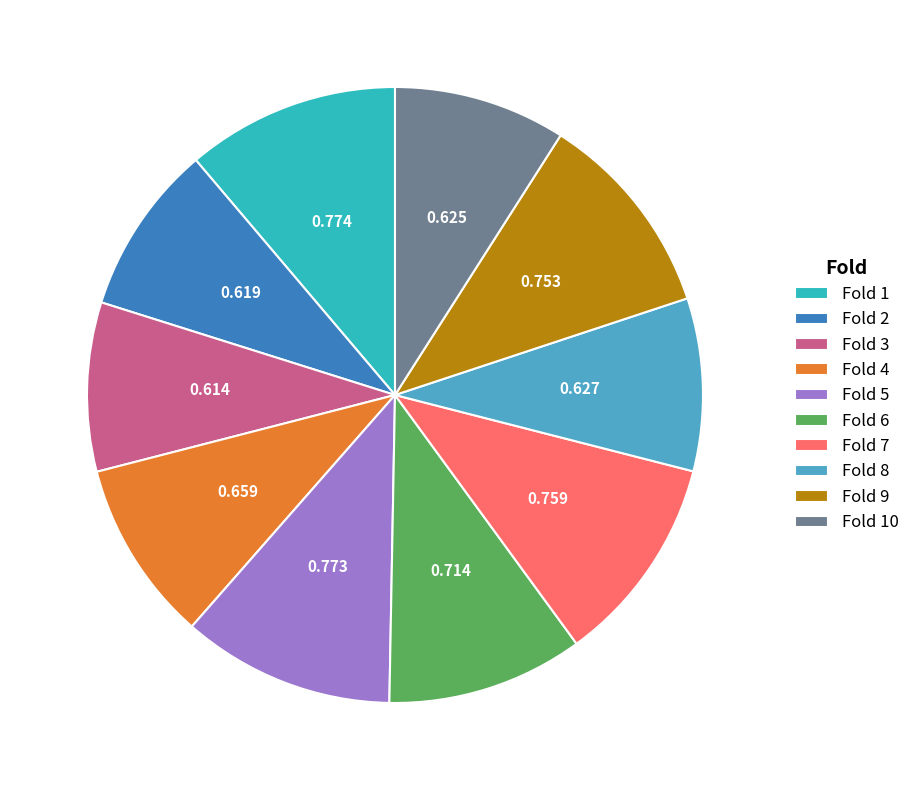

Is the sum of Fold 3 and Fold 6 greater than half?

No